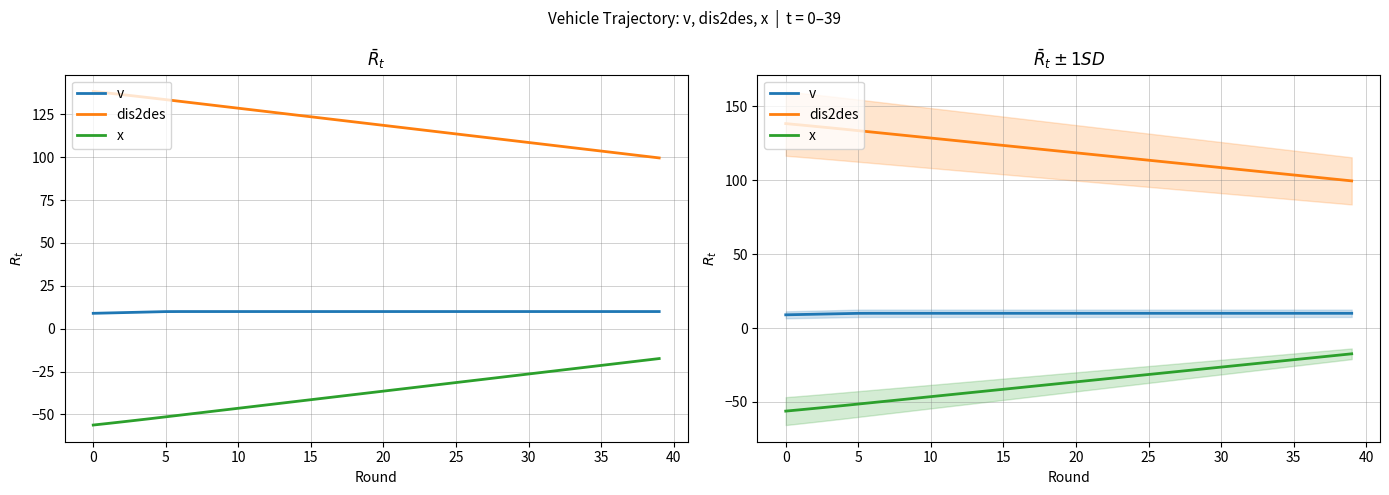

True or false: dis2des and x intersect in this chart.

False